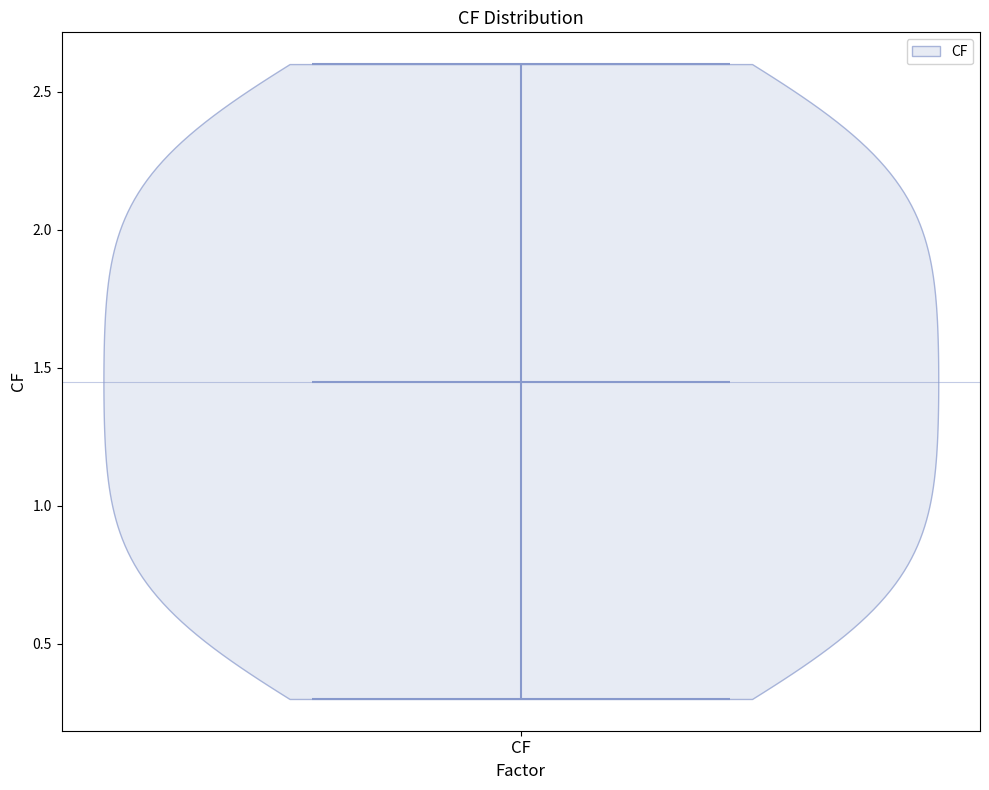

Read this violin plot against the y-axis: where its median line is, and the lowest and highest points the violin reaches. The values are not printed on the chart, so give them approximately, as read against the axis.

median line 1.45, lowest point 0.30, highest point 2.60